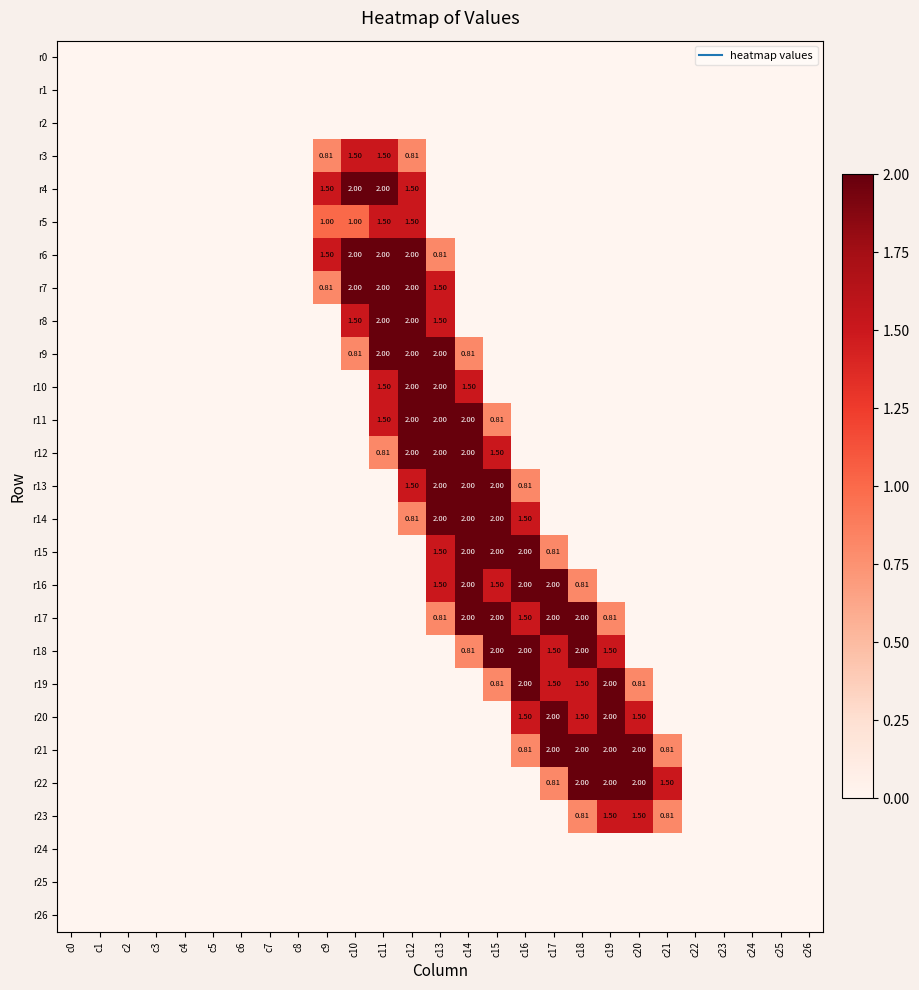

How many data points in r7 are above 0?

5